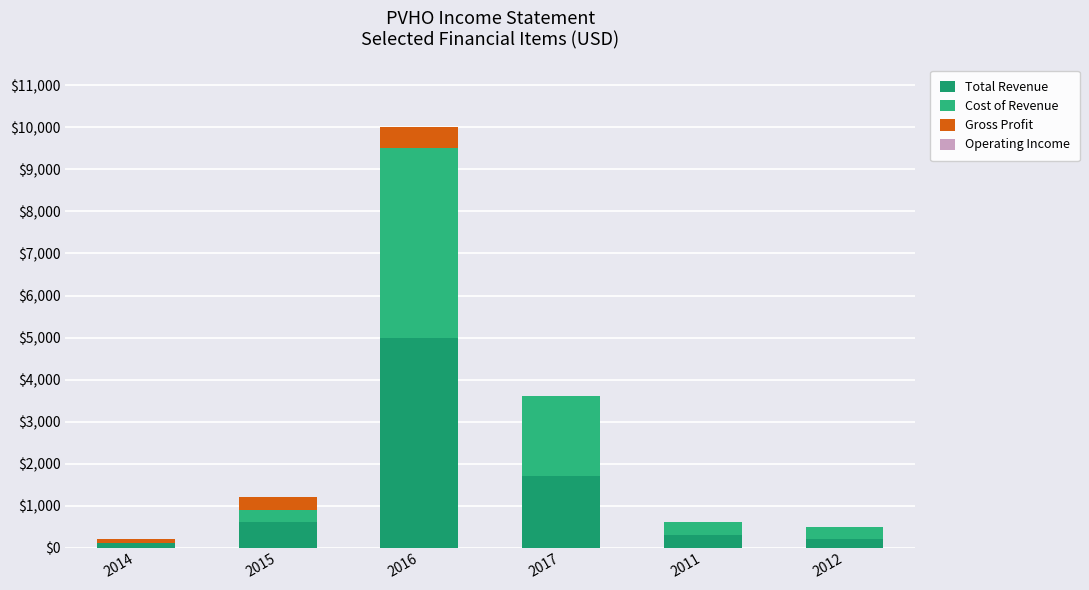

Are the bars horizontal?

No